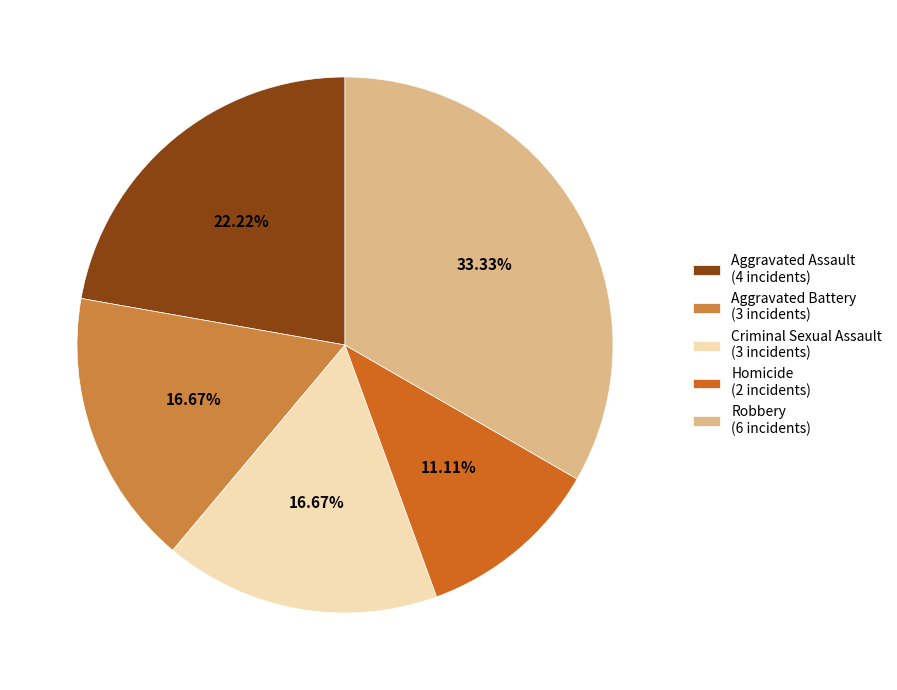

What is the total percentage of Robbery and Homicide?

44.4%